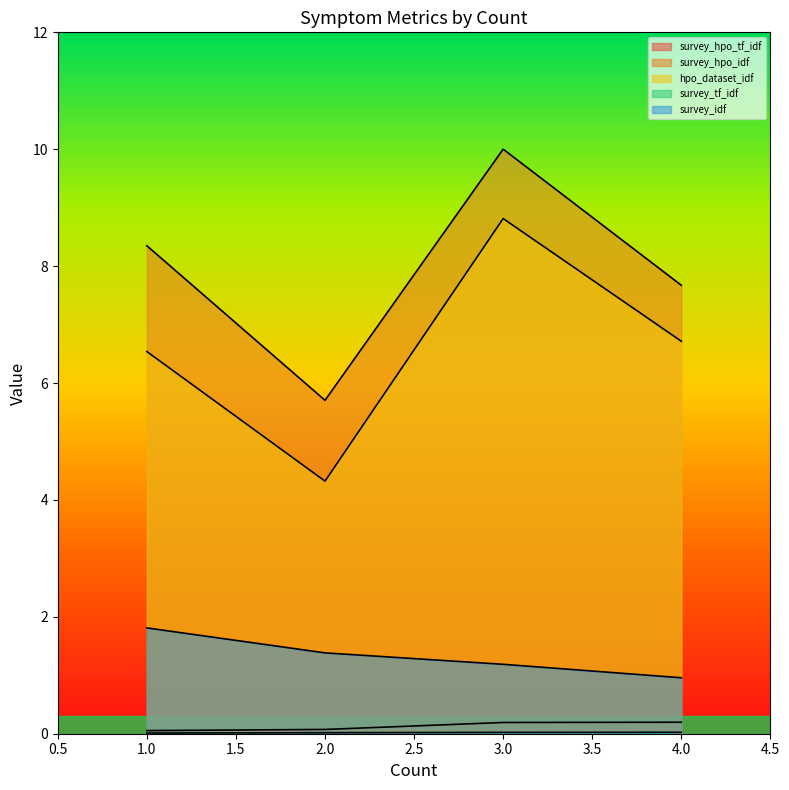

True or false: survey_hpo_tf_idf has a value of 0.1 at 3.

False